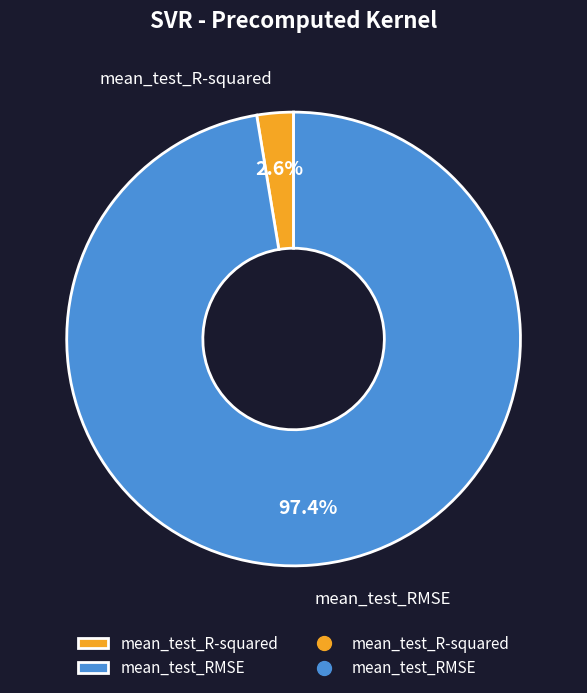

To the nearest percent, what is the difference between the largest and smallest slice percentages?

95%